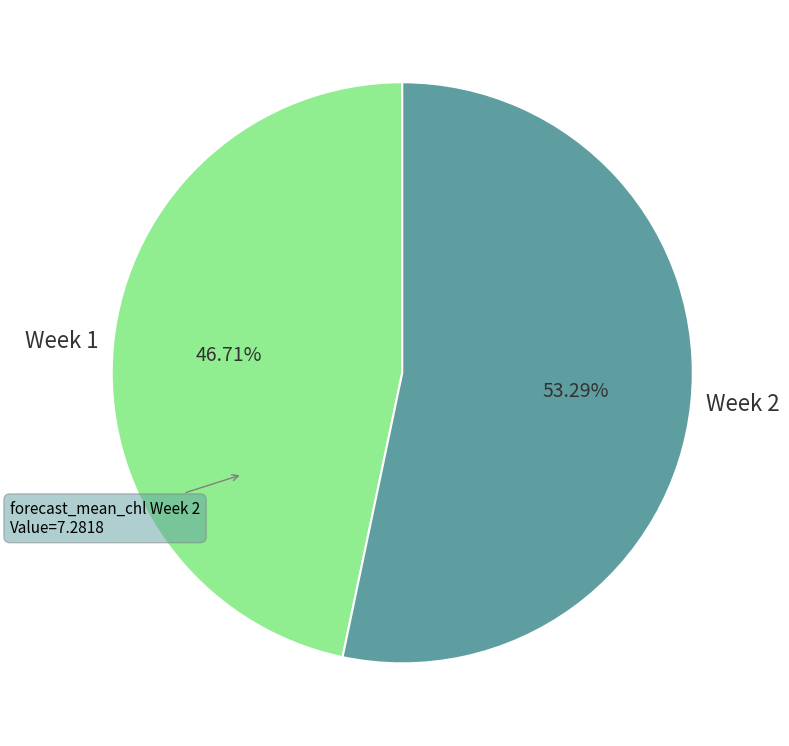

Which slice represents more than half of the pie?

Week 2